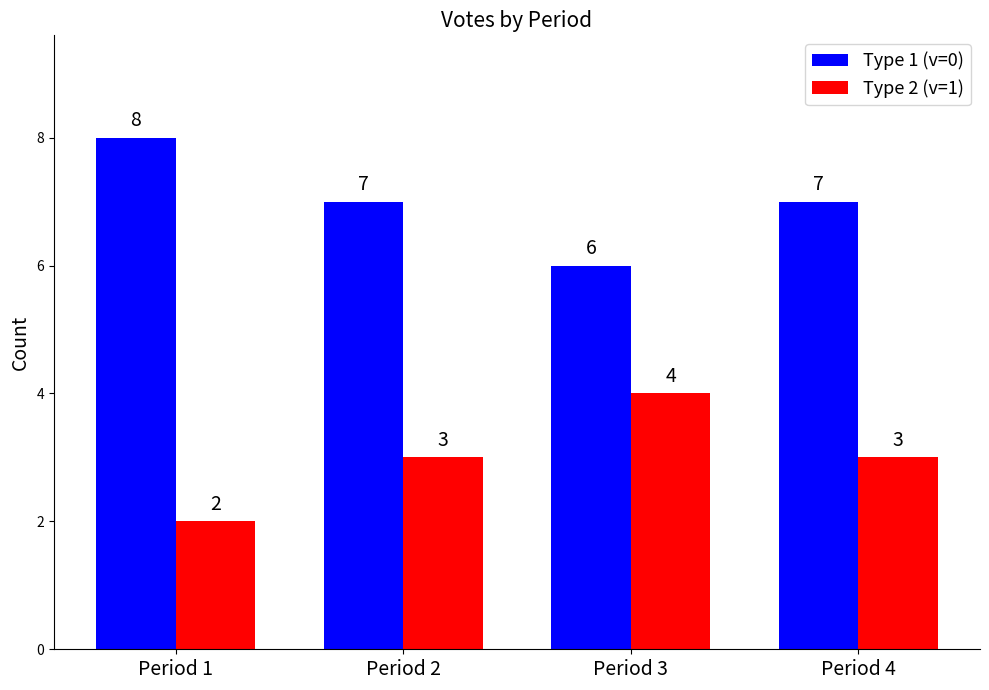

What are all the series names shown in the legend?

Type 1 (v=0), Type 2 (v=1)